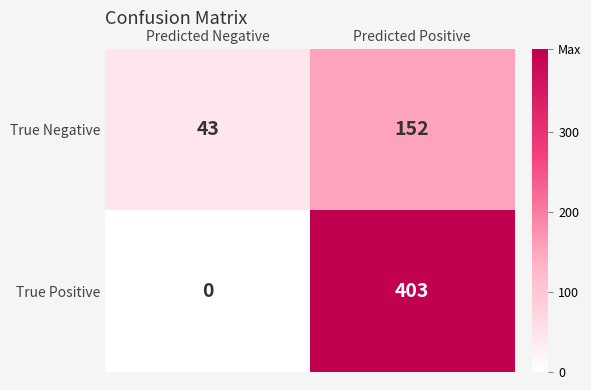

What is the spread (max minus min) of values at Predicted Negative?

43